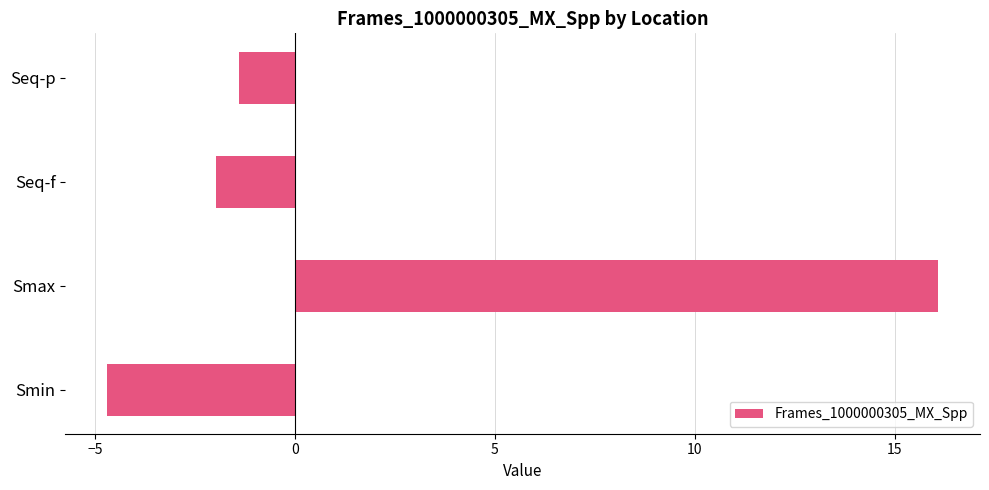

What is the minimum value shown in the chart?

-4.7